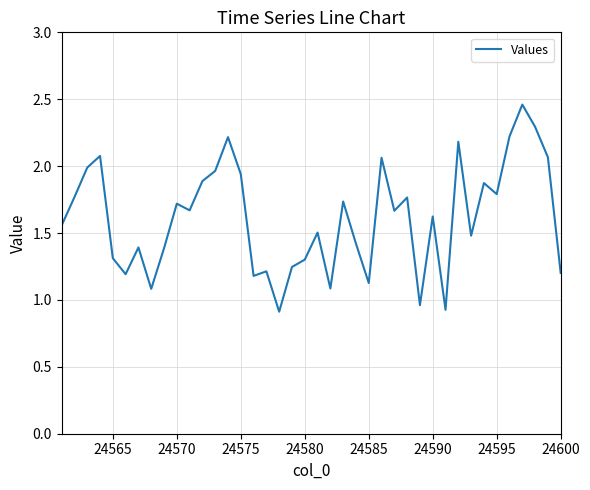

What is the minimum value shown in the chart?

0.9